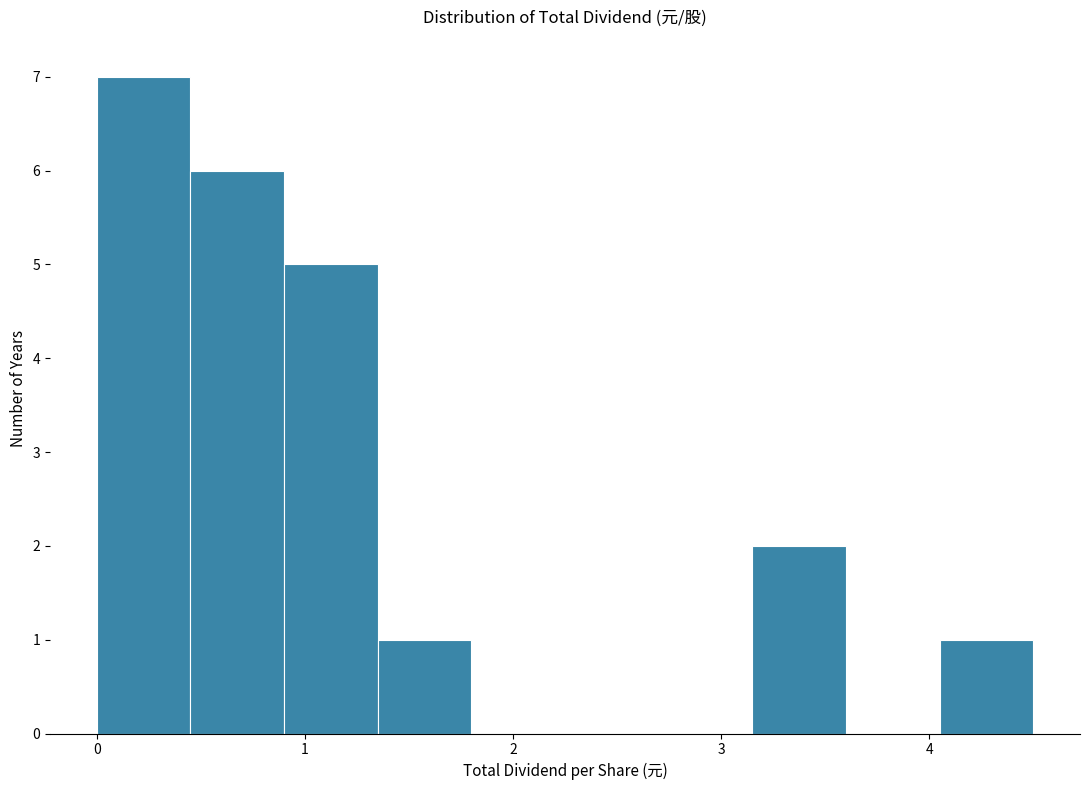

Reading left to right, transcribe this chart: for each bar, give the range it covers on the x-axis and its height. Neither the bar edges nor the heights are printed on the chart, so give them approximately, as read against the axes.

0.00 to 0.45: 7
0.45 to 0.90: 6
0.90 to 1.35: 5
1.35 to 1.80: 1
1.80 to 2.25: 0
2.25 to 2.70: 0
2.70 to 3.15: 0
3.15 to 3.60: 2
3.60 to 4.05: 0
4.05 to 4.50: 1